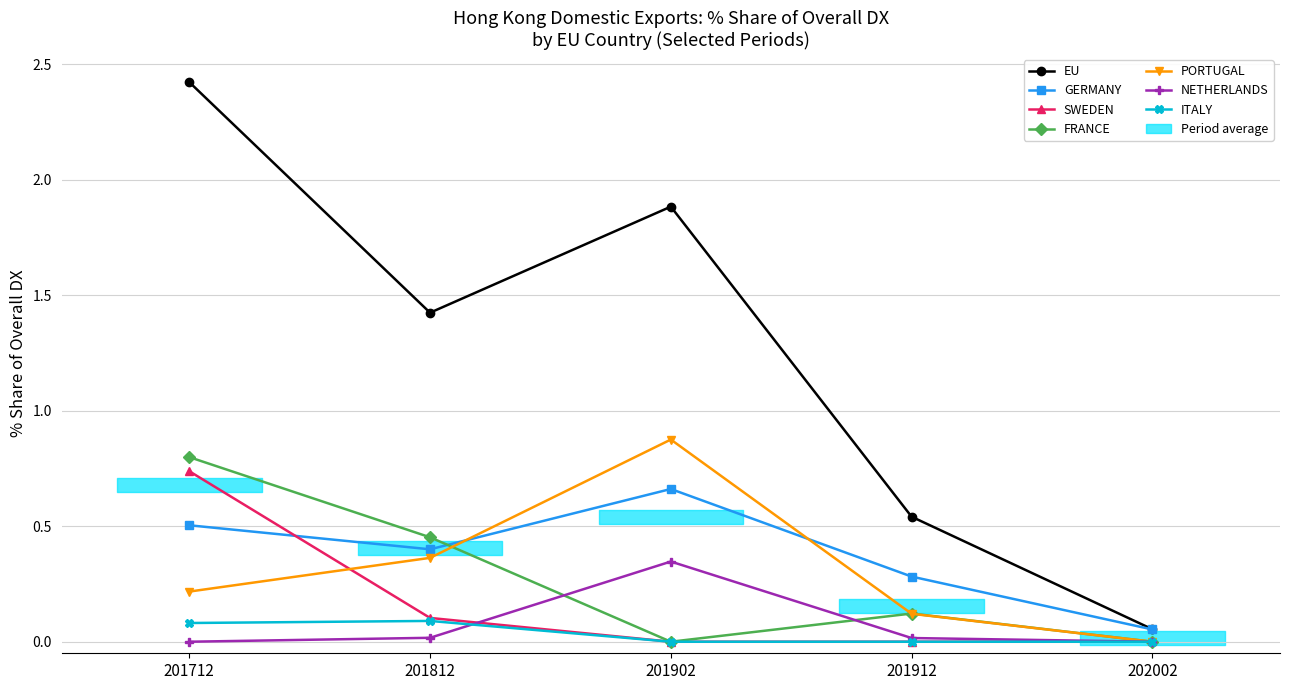

At how many categories does at least one series exceed 0?

7